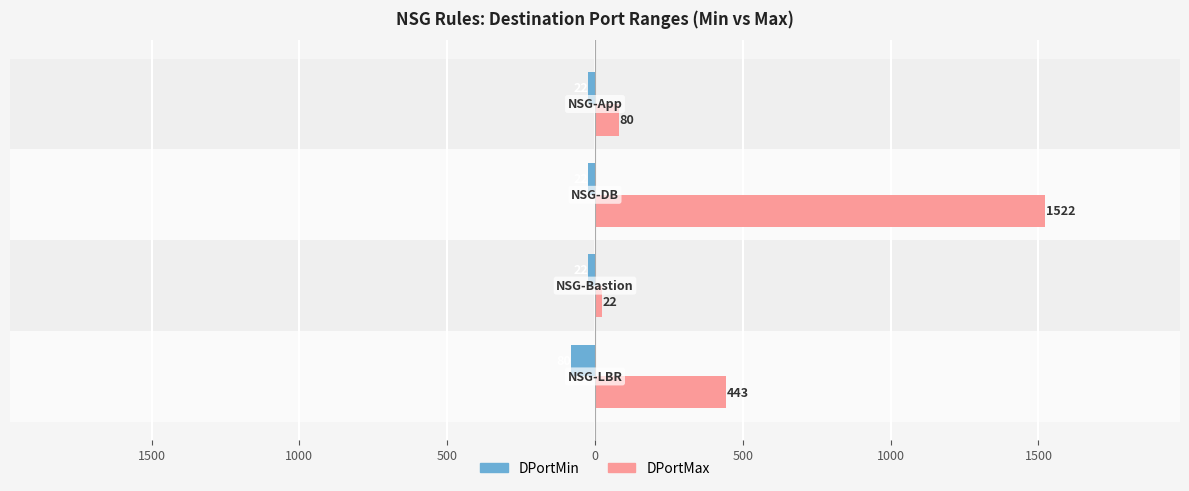

What are all the series names shown in the legend?

DPortMin, DPortMax